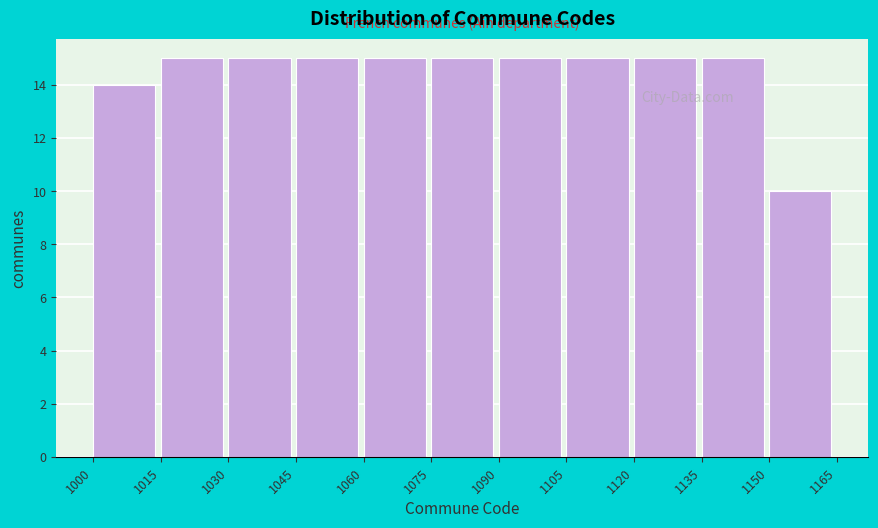

Reading left to right, list every bar in this chart as the range it spans on the x-axis followed by its height. The values are not printed on the chart, so give them approximately, as read against the axis.

1000 to 1015: 14
1015 to 1030: 15
1030 to 1045: 15
1045 to 1060: 15
1060 to 1075: 15
1075 to 1090: 15
1090 to 1105: 15
1105 to 1120: 15
1120 to 1135: 15
1135 to 1150: 15
1150 to 1165: 10